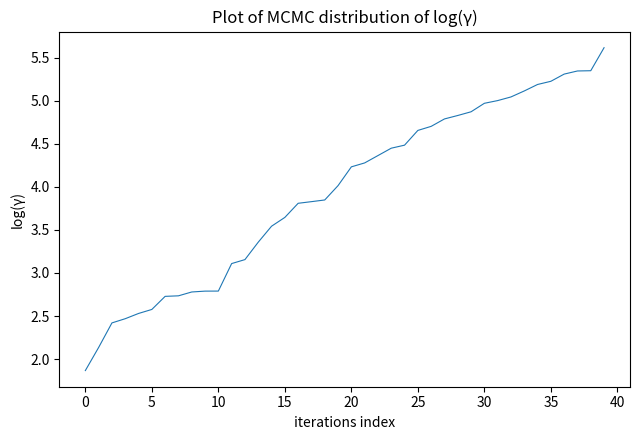

What is the greatest value displayed?

5.6